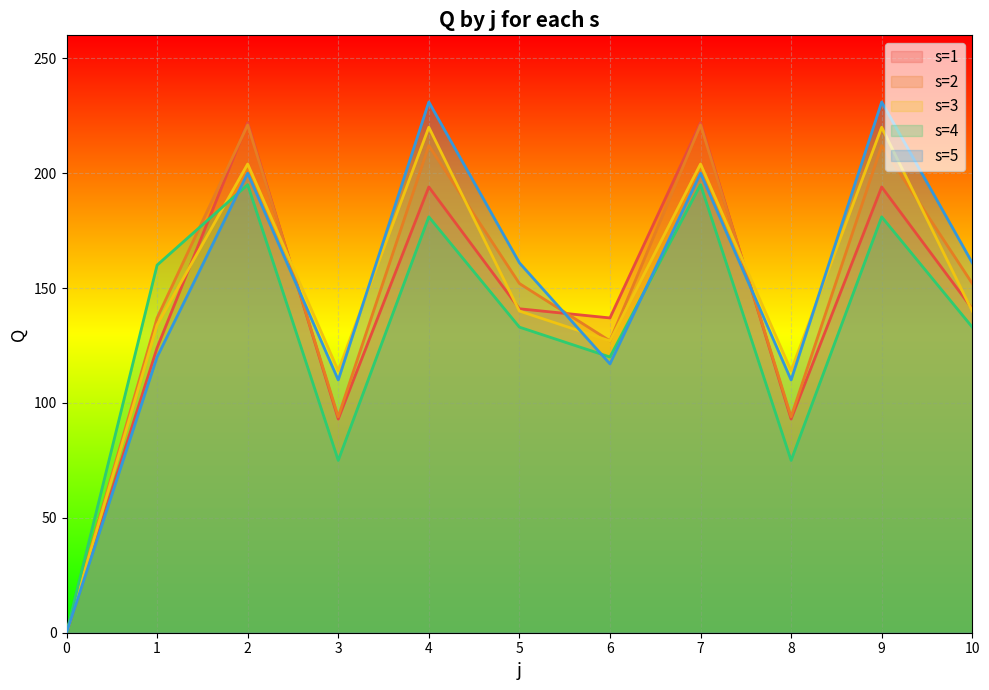

Does the chart display data point markers on the line(s)?

No